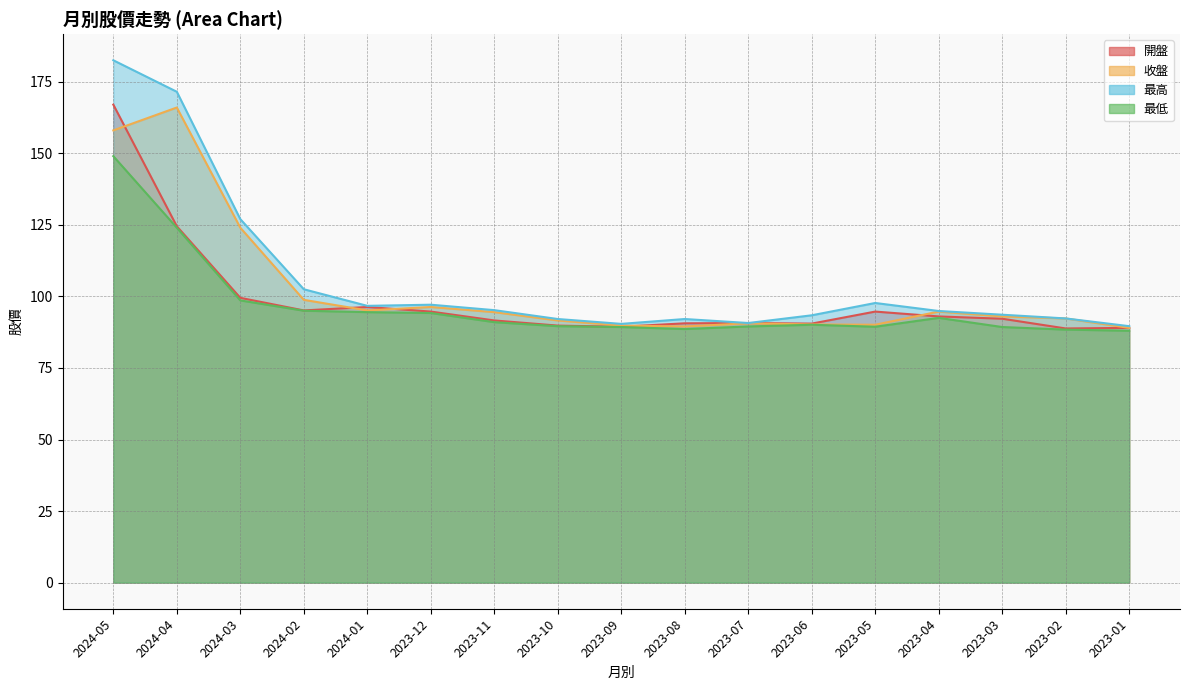

Where is the first local minimum for 開盤?

2024-02